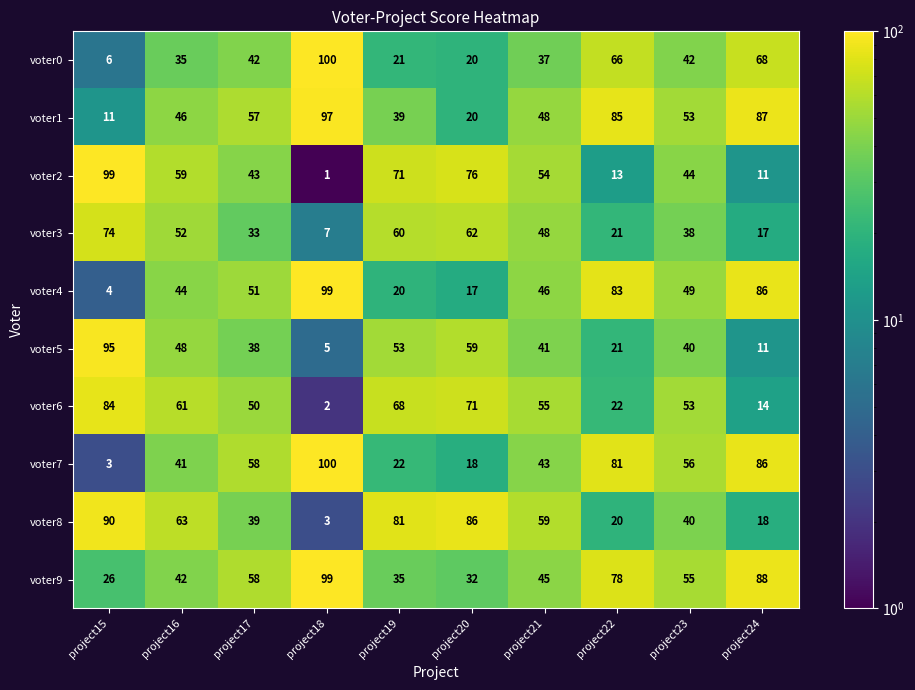

Which series has the largest total across all categories?

voter9